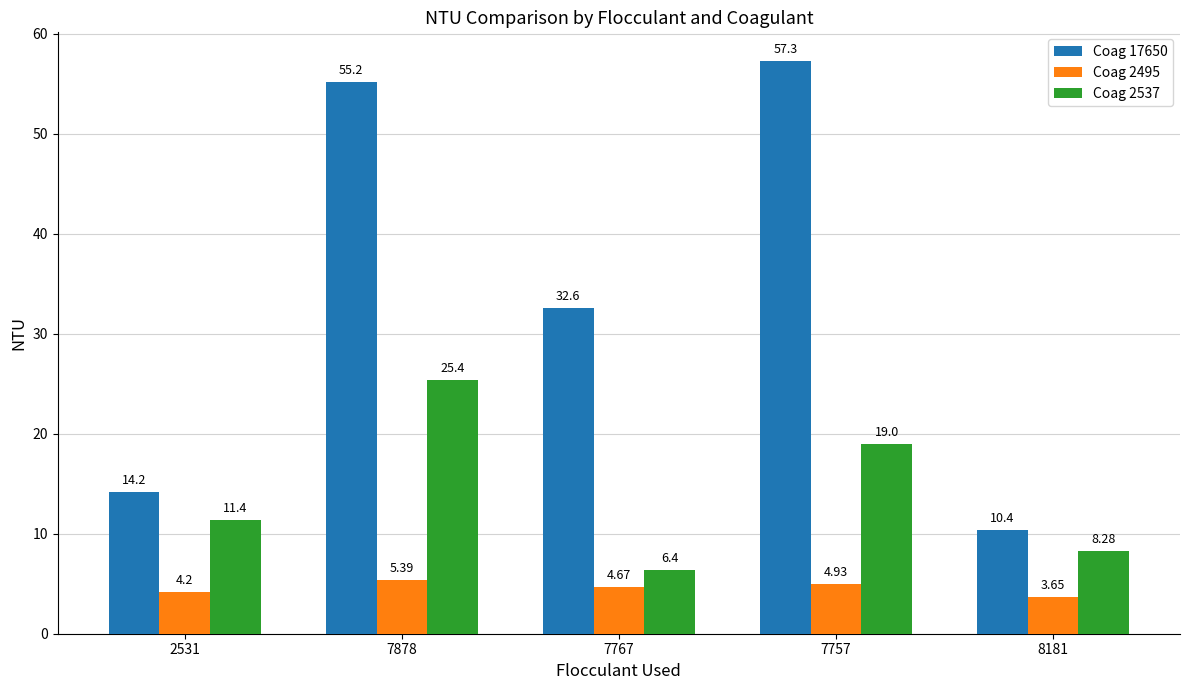

What is the sum of all Coag 17650 values?

169.7